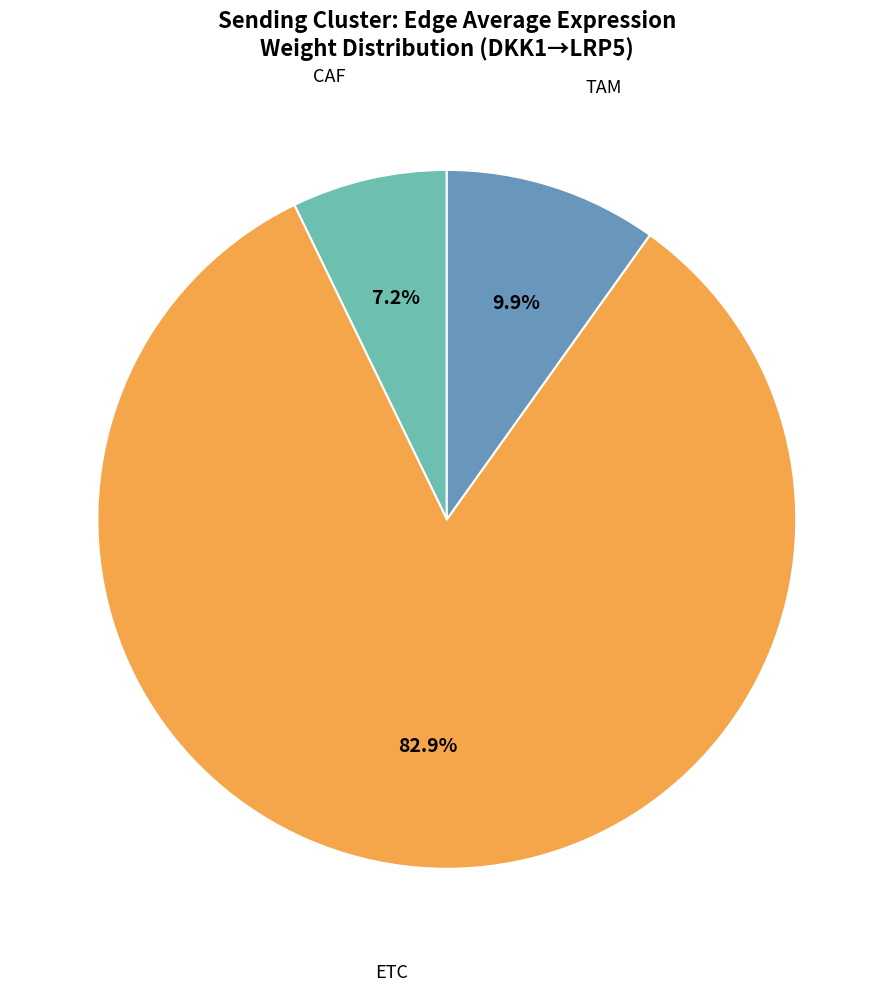

Does ETC account for over 50% of the chart?

Yes